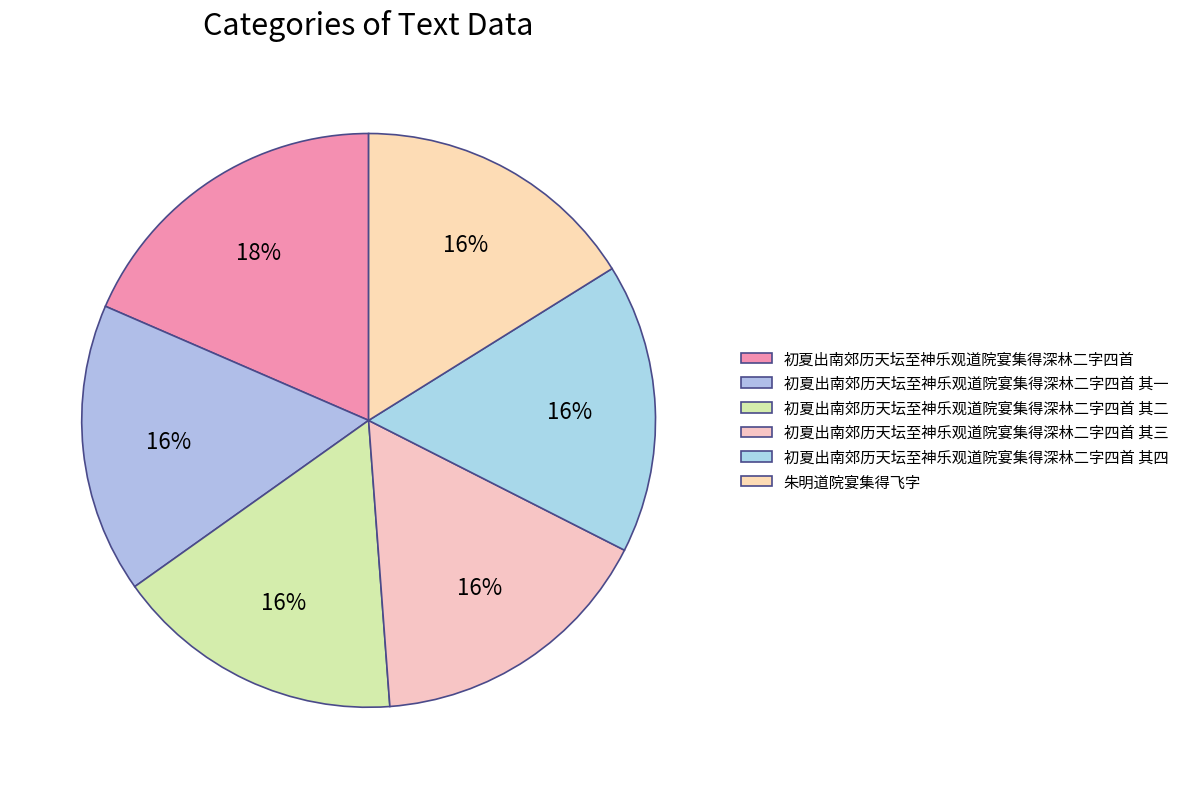

Does 朱明道院宴集得飞字 account for over 50% of the chart?

No